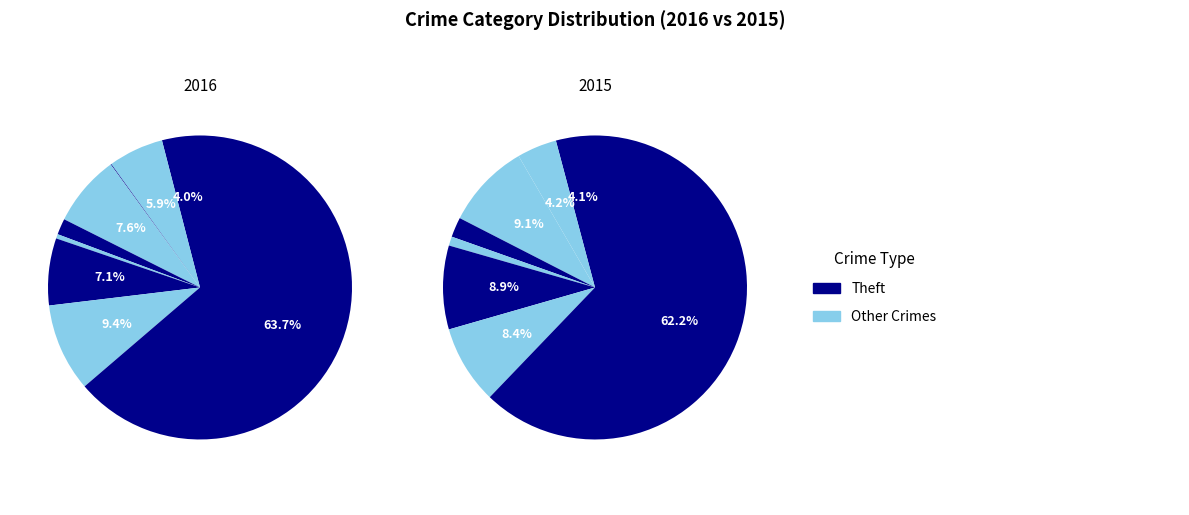

Which series has the widest spread of values?

2016